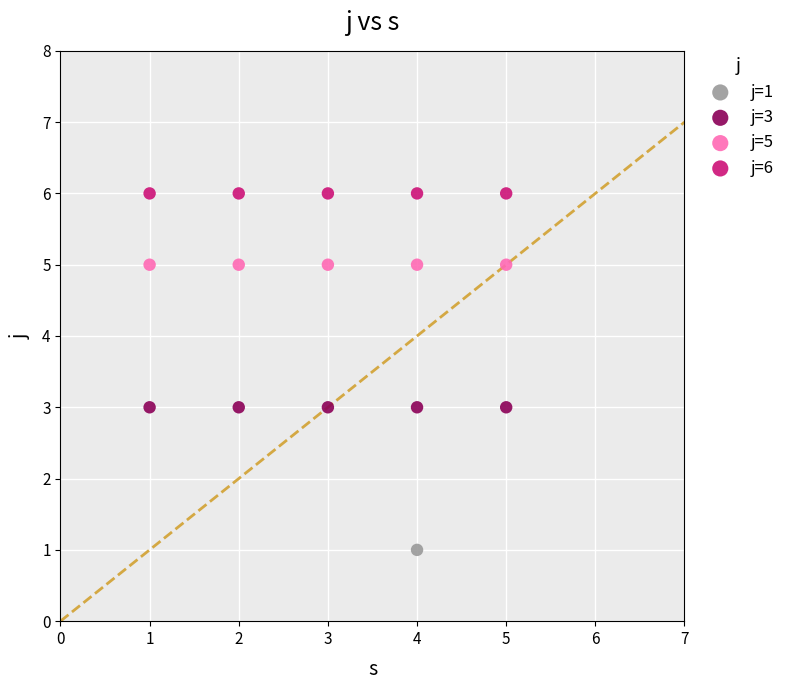

What are all the series names shown in the legend?

j=1, j=3, j=5, j=6